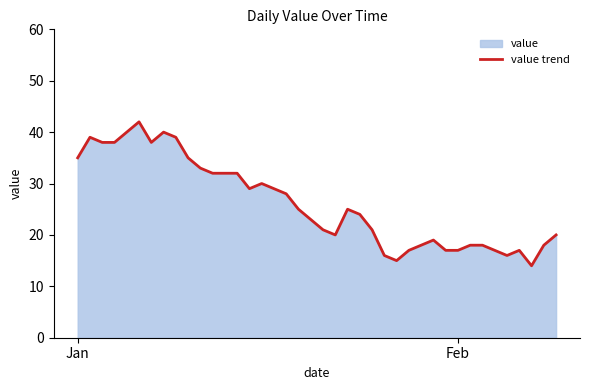

Reading left to right, what are all the values shown in this chart?

35	39	38	38	40	42	38	40	39	35	33	32	32	32	29	30	29	28	25	23	21	20	25	24	21	16	15	17	18	19	17	17	18	18	17	16	17	14	18	20